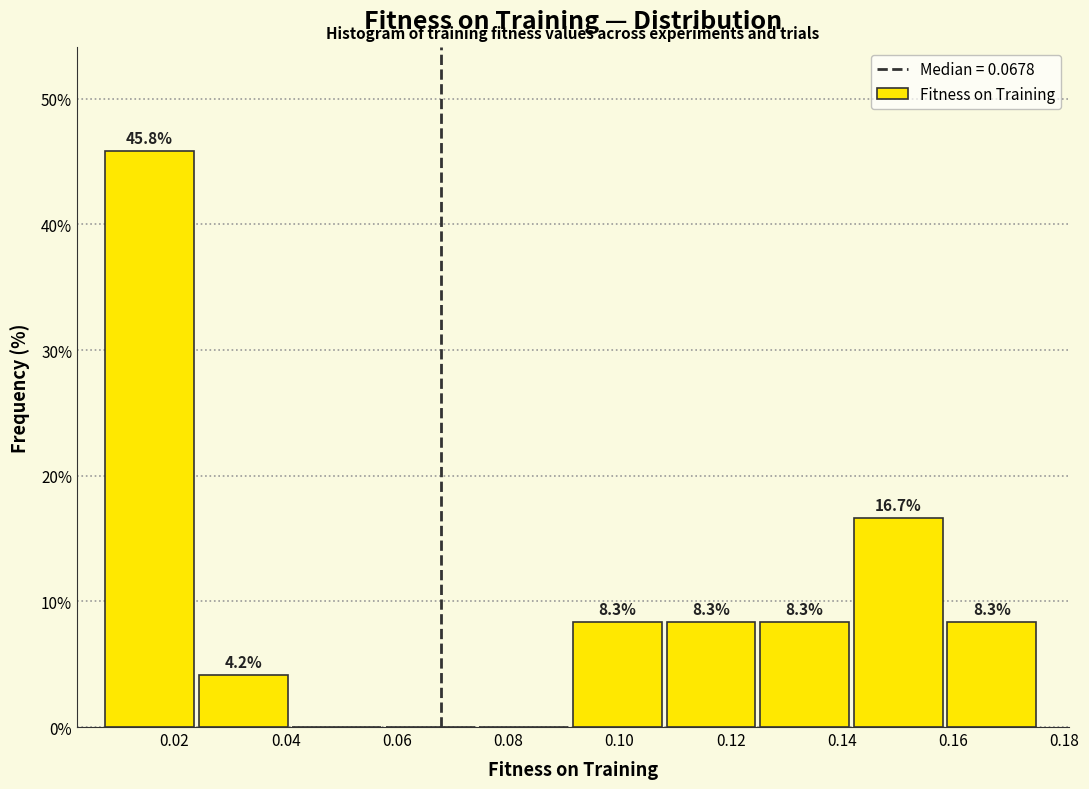

Which range on the x-axis has the tallest bar?

0.008 to 0.024